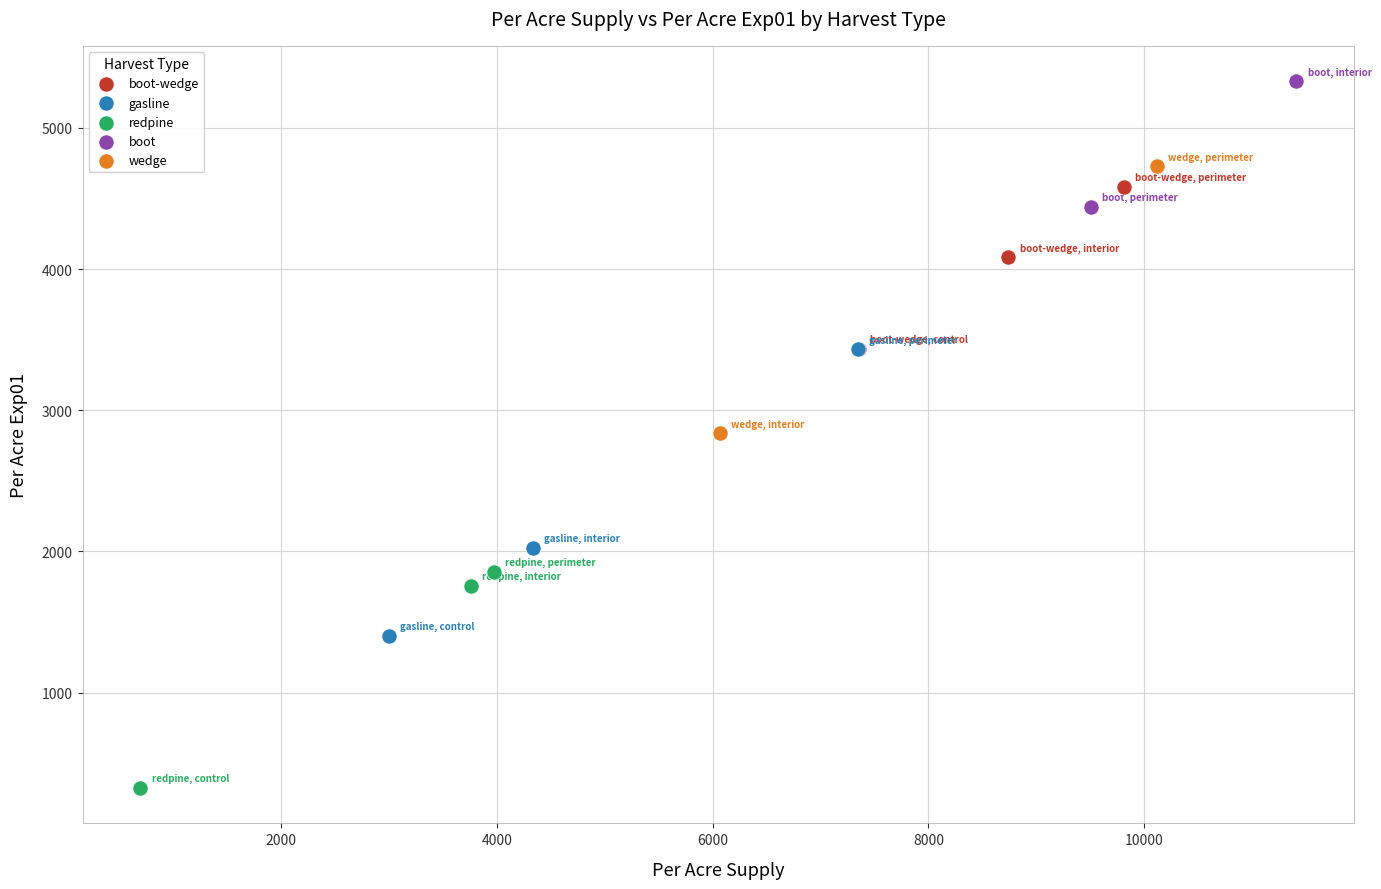

What are all the series names shown in the legend?

boot-wedge, gasline, redpine, boot, wedge